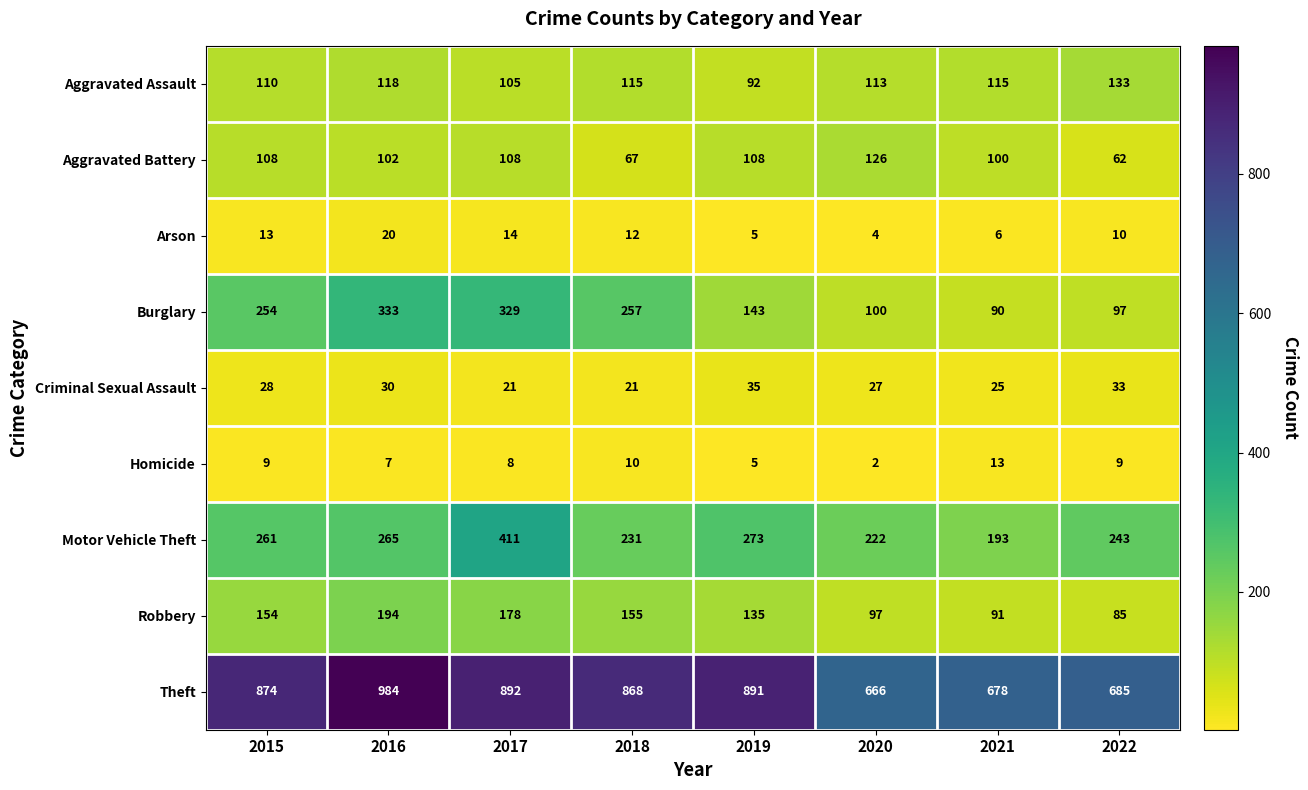

List the series in order of their peak value, highest first.

Theft, Motor Vehicle Theft, Burglary, Robbery, Aggravated Assault, Aggravated Battery, Criminal Sexual Assault, Arson, Homicide